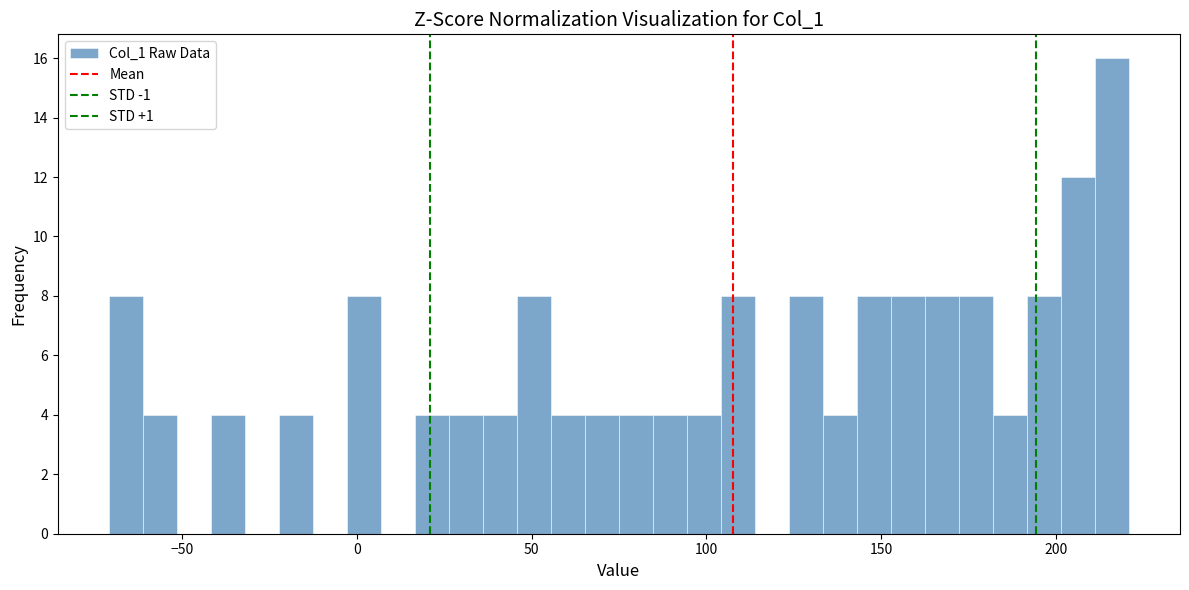

Around what value on the x-axis is the tallest bar? Give the approximate position of its centre, as read against the axis.

215